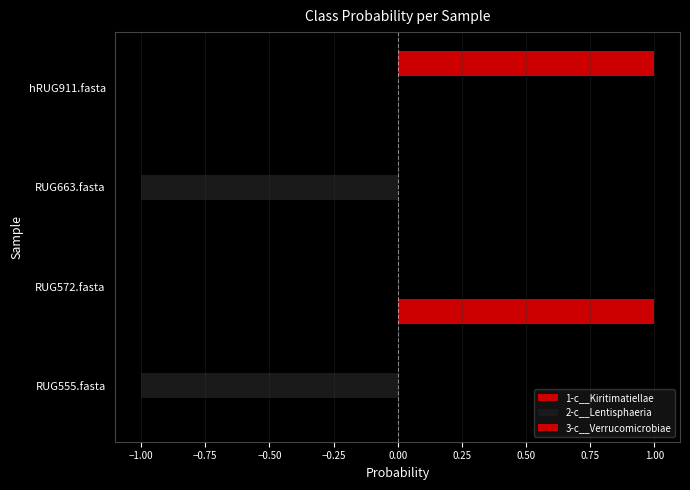

How many series are shown in this chart?

3